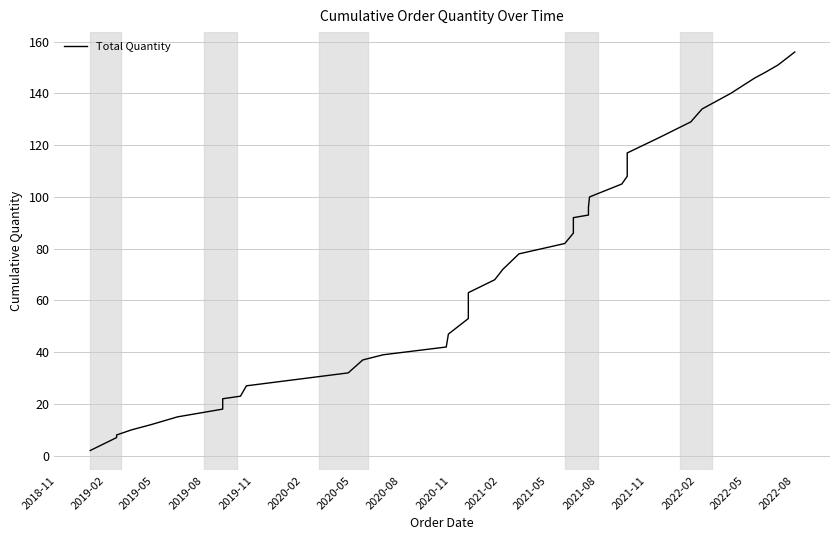

What is the minimum value shown in the chart?

2